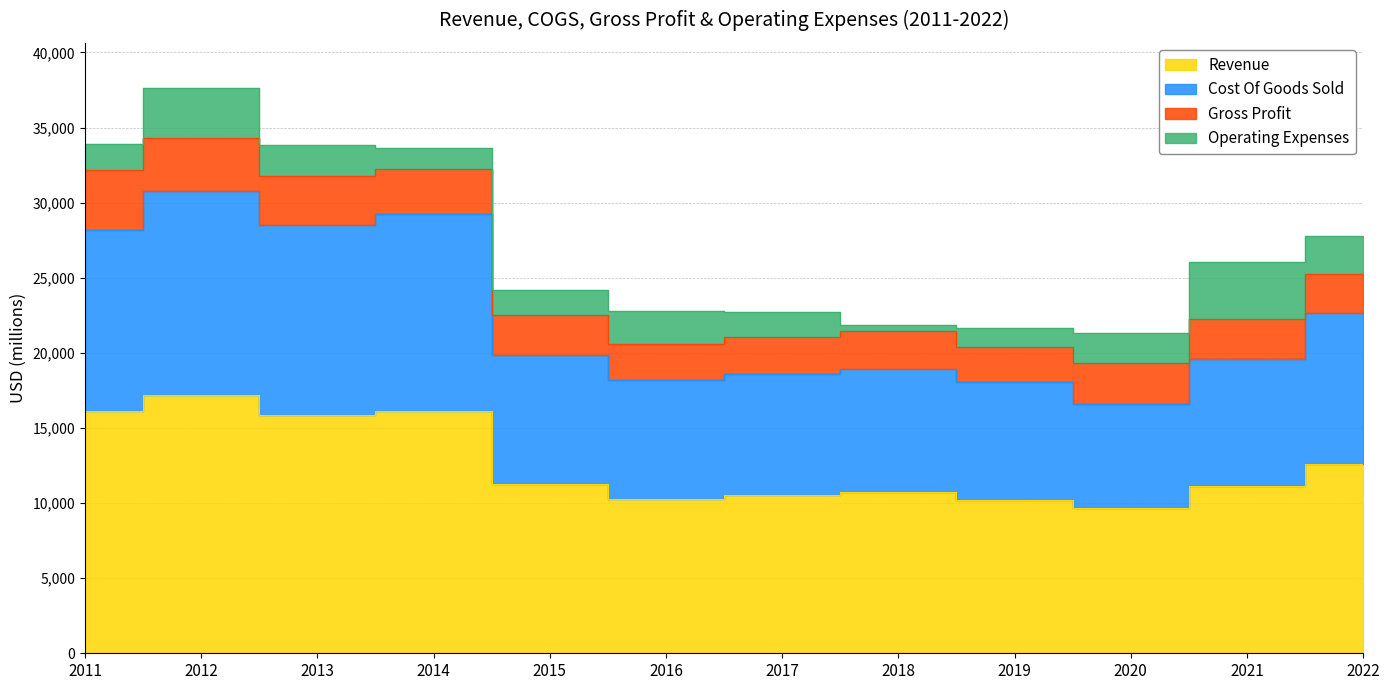

Where is Cost Of Goods Sold nearest to the value 23686?

2022